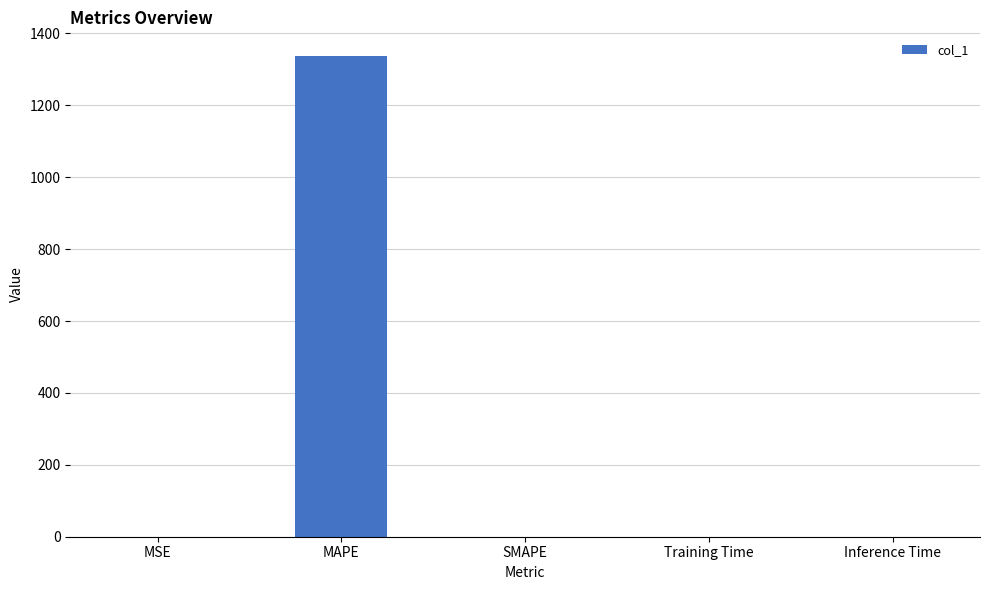

What is the sum of all values?

1336.4